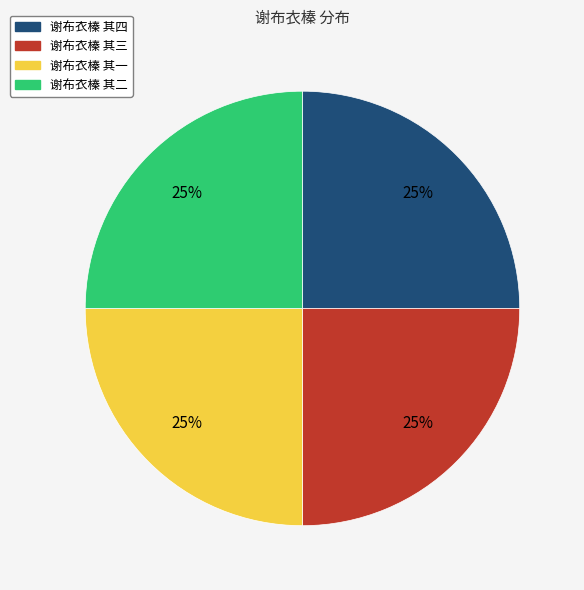

What is the ratio of the value at 谢布衣榛 其三 to the value at 谢布衣榛 其一?

1.0